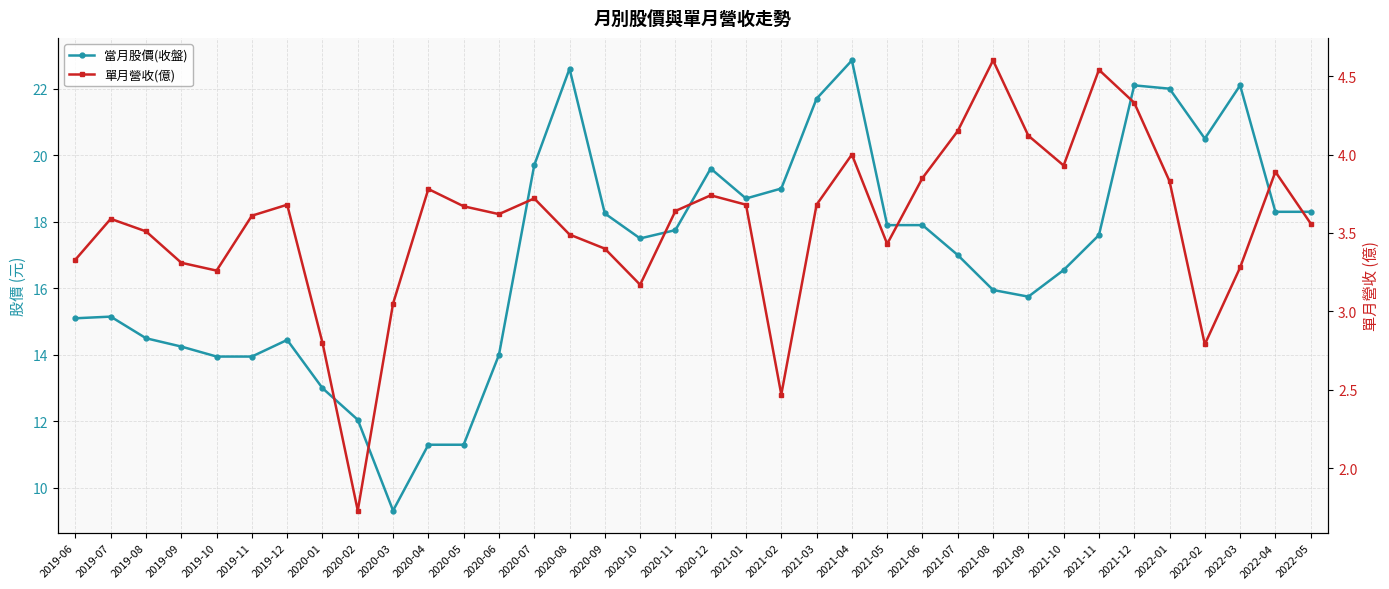

At which category is the sum across all series the highest?

2021-04